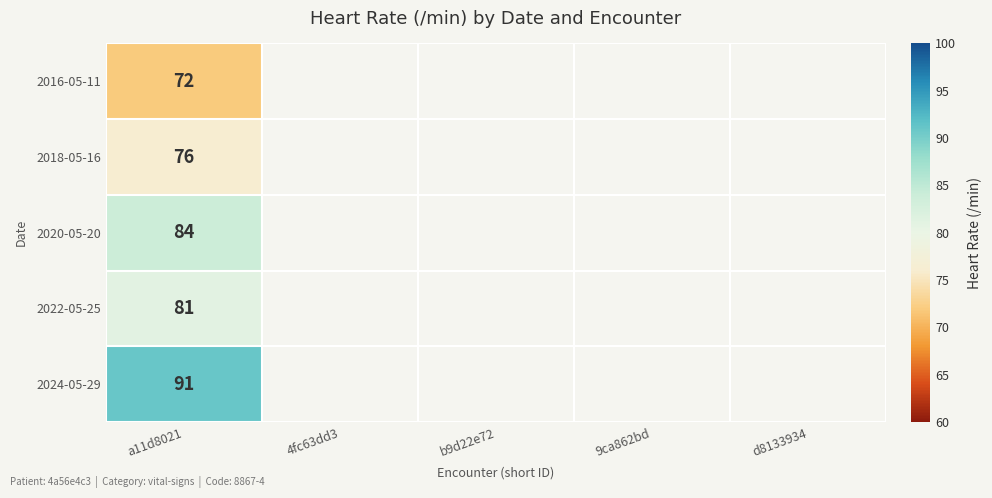

True or false: 2022-05-25 has a value of 53.2 at a11d8021.

False